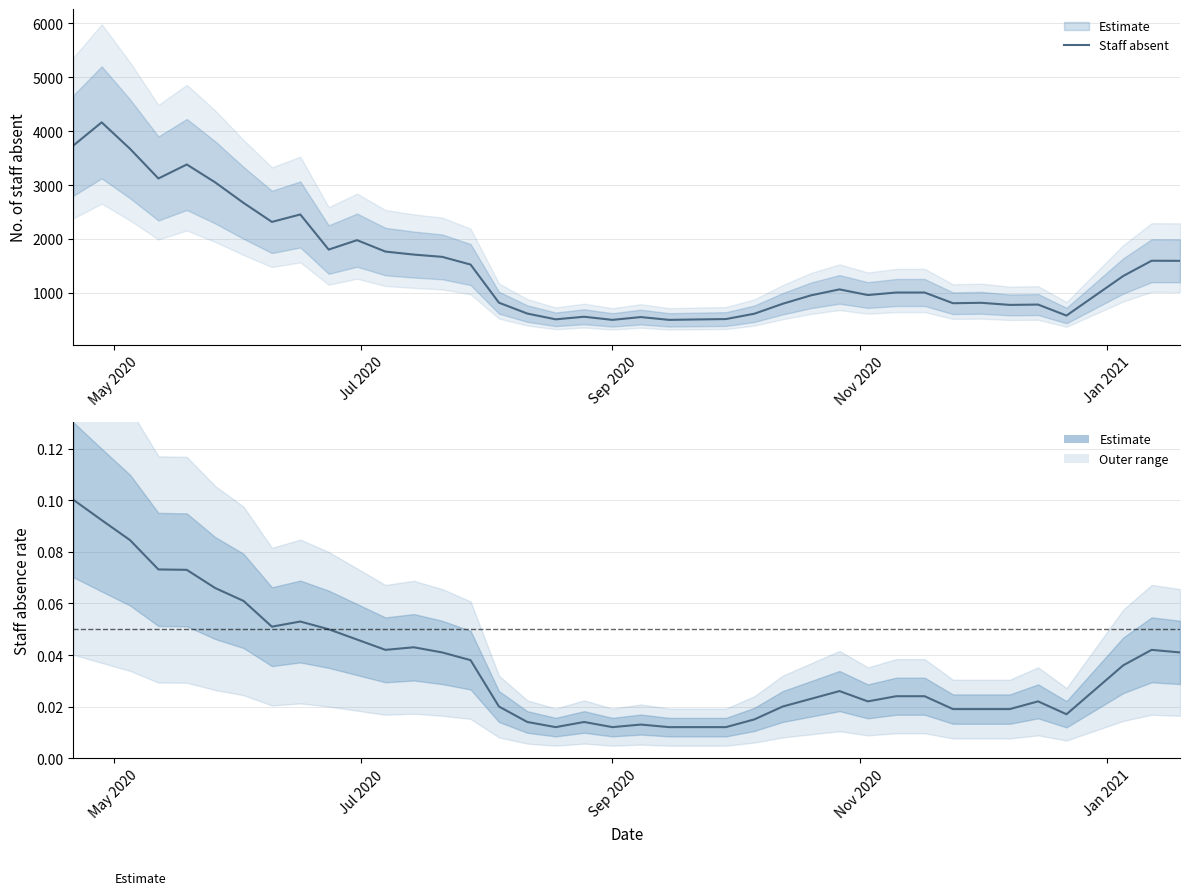

Is the value of Absence rate at 36 greater than the value of Staff absent at 33?

No